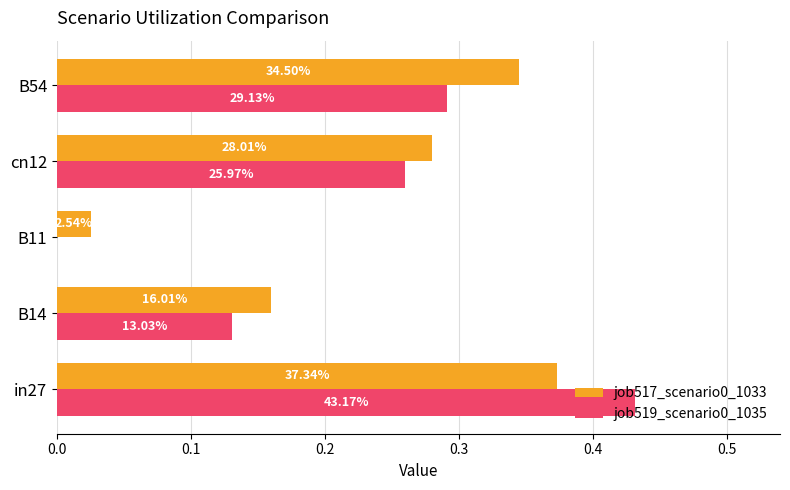

List the series in order of their overall mean, highest first.

job517_scenario0_1033, job519_scenario0_1035